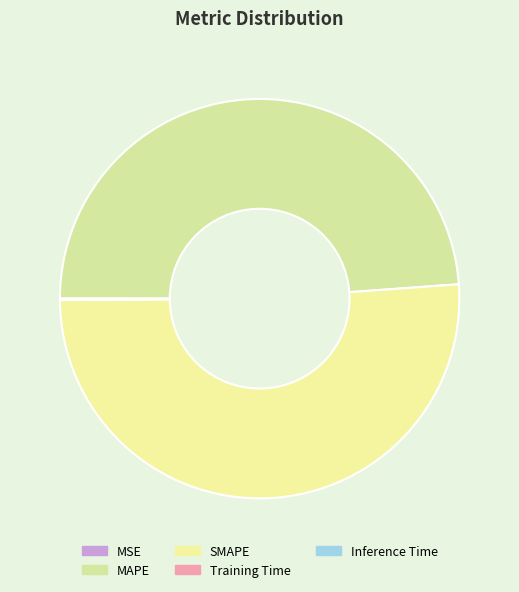

The MSE slice represents 0% of the pie. True or false?

True